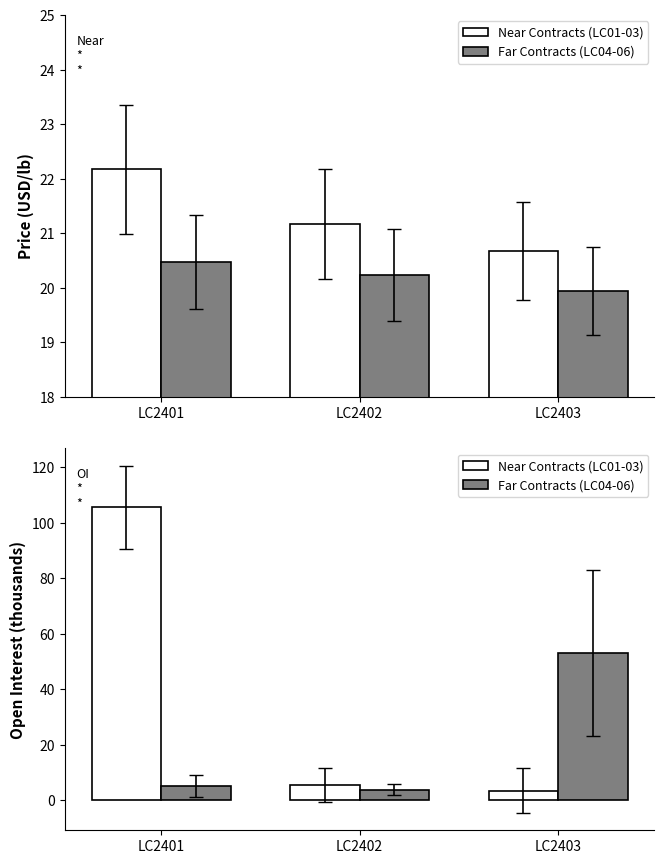

The Near Contracts (LC01-03) series shows 66.5 at LC2401. True or false?

False